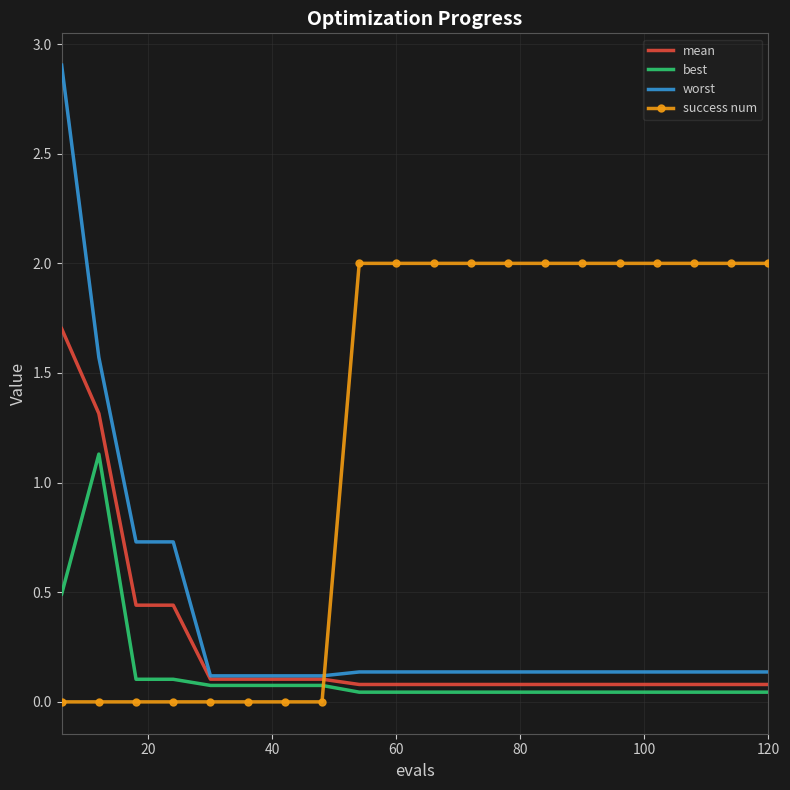

True or false: best and mean cross at least once.

False